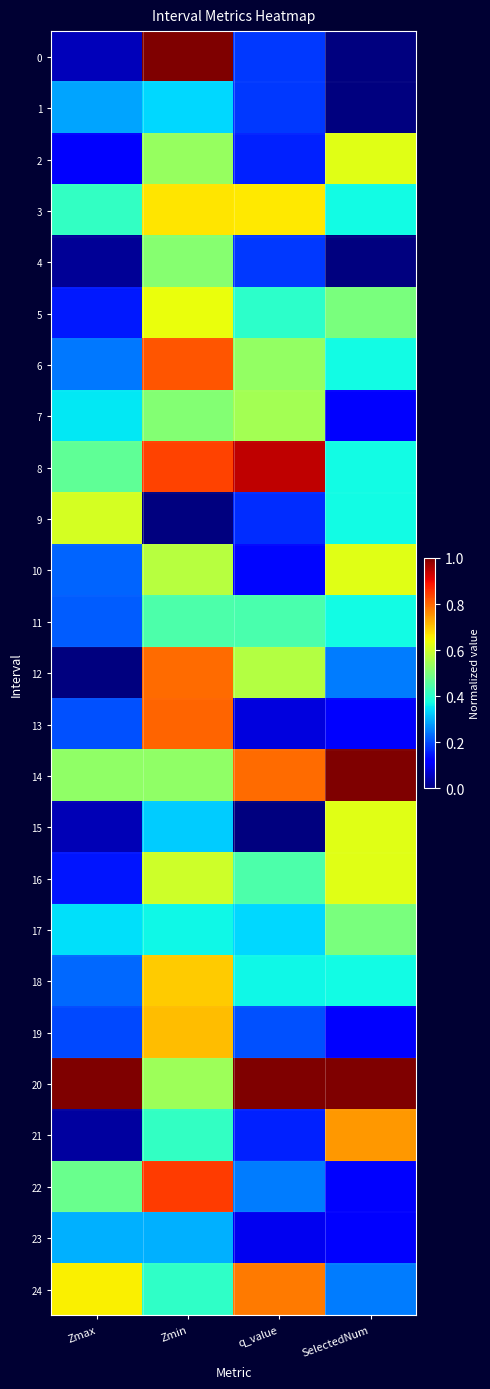

Reading left to right, transcribe all the data shown in this chart.

0: Zmax=0.1	Zmin=1.0	q_value=0.2	SelectedNum=0.0
1: Zmax=0.3	Zmin=0.3	q_value=0.2	SelectedNum=0.0
2: Zmax=0.1	Zmin=0.5	q_value=0.2	SelectedNum=0.6
3: Zmax=0.4	Zmin=0.7	q_value=0.7	SelectedNum=0.4
4: Zmax=0.0	Zmin=0.5	q_value=0.2	SelectedNum=0.0
5: Zmax=0.1	Zmin=0.6	q_value=0.4	SelectedNum=0.5
6: Zmax=0.2	Zmin=0.8	q_value=0.5	SelectedNum=0.4
7: Zmax=0.4	Zmin=0.5	q_value=0.5	SelectedNum=0.1
8: Zmax=0.5	Zmin=0.8	q_value=0.9	SelectedNum=0.4
9: Zmax=0.6	Zmin=0.0	q_value=0.2	SelectedNum=0.4
10: Zmax=0.2	Zmin=0.6	q_value=0.1	SelectedNum=0.6
11: Zmax=0.2	Zmin=0.4	q_value=0.4	SelectedNum=0.4
12: Zmax=0.0	Zmin=0.8	q_value=0.6	SelectedNum=0.2
13: Zmax=0.2	Zmin=0.8	q_value=0.1	SelectedNum=0.1
14: Zmax=0.5	Zmin=0.5	q_value=0.8	SelectedNum=1.0
15: Zmax=0.1	Zmin=0.3	q_value=0.0	SelectedNum=0.6
16: Zmax=0.1	Zmin=0.6	q_value=0.4	SelectedNum=0.6
17: Zmax=0.3	Zmin=0.4	q_value=0.3	SelectedNum=0.5
18: Zmax=0.2	Zmin=0.7	q_value=0.4	SelectedNum=0.4
19: Zmax=0.2	Zmin=0.7	q_value=0.2	SelectedNum=0.1
20: Zmax=1.0	Zmin=0.5	q_value=1.0	SelectedNum=1.0
21: Zmax=0.0	Zmin=0.4	q_value=0.2	SelectedNum=0.7
22: Zmax=0.5	Zmin=0.8	q_value=0.2	SelectedNum=0.1
23: Zmax=0.3	Zmin=0.3	q_value=0.1	SelectedNum=0.1
24: Zmax=0.7	Zmin=0.4	q_value=0.8	SelectedNum=0.2